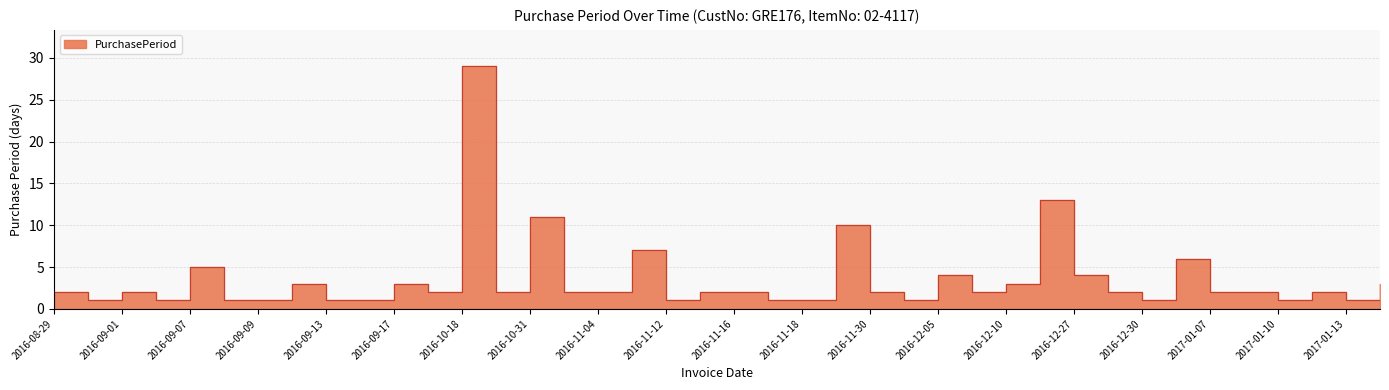

List the labels in order of value, largest first.

2016-10-18, 2016-12-23, 2016-10-31, 2016-11-28, 2016-11-11, 2017-01-05, 2016-09-07, 2016-12-05, 2016-12-27, 2016-09-12, 2016-09-17, 2016-12-10, 2017-01-16, 2016-08-29, 2016-09-01, 2016-09-19, 2016-10-20, 2016-11-02, 2016-11-04, 2016-11-14, 2016-11-16, 2016-11-30, 2016-12-07, 2016-12-29, 2017-01-07, 2017-01-09, 2017-01-12, 2016-08-30, 2016-09-02, 2016-09-08, 2016-09-09, 2016-09-13, 2016-09-14, 2016-11-12, 2016-11-17, 2016-11-18, 2016-12-01, 2016-12-30, 2017-01-10, 2017-01-13